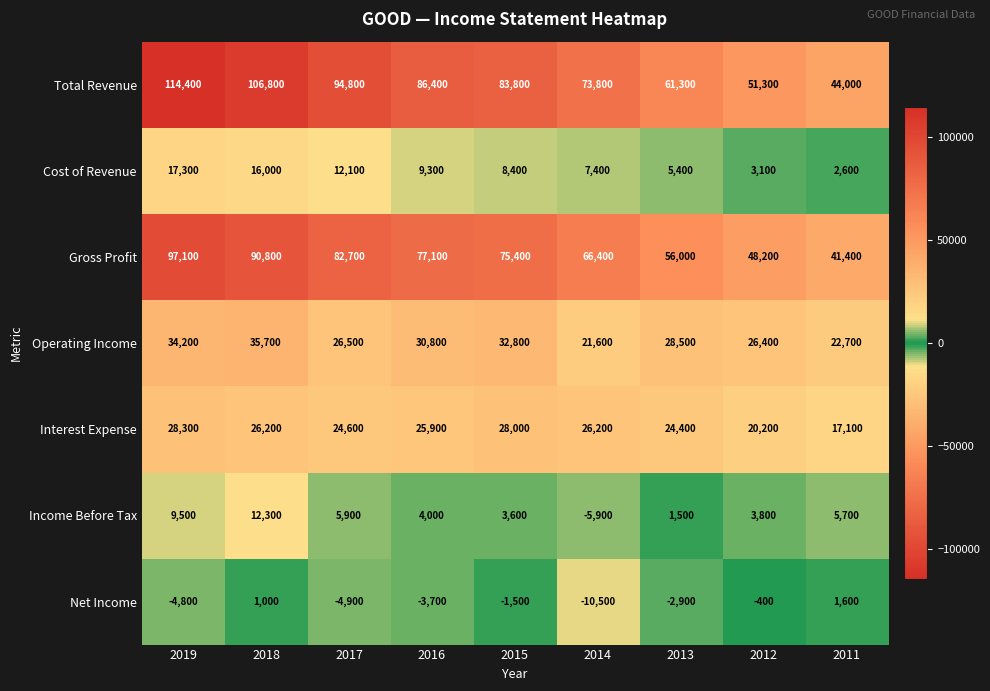

The Interest Expense series shows 13390 at 2019. True or false?

False